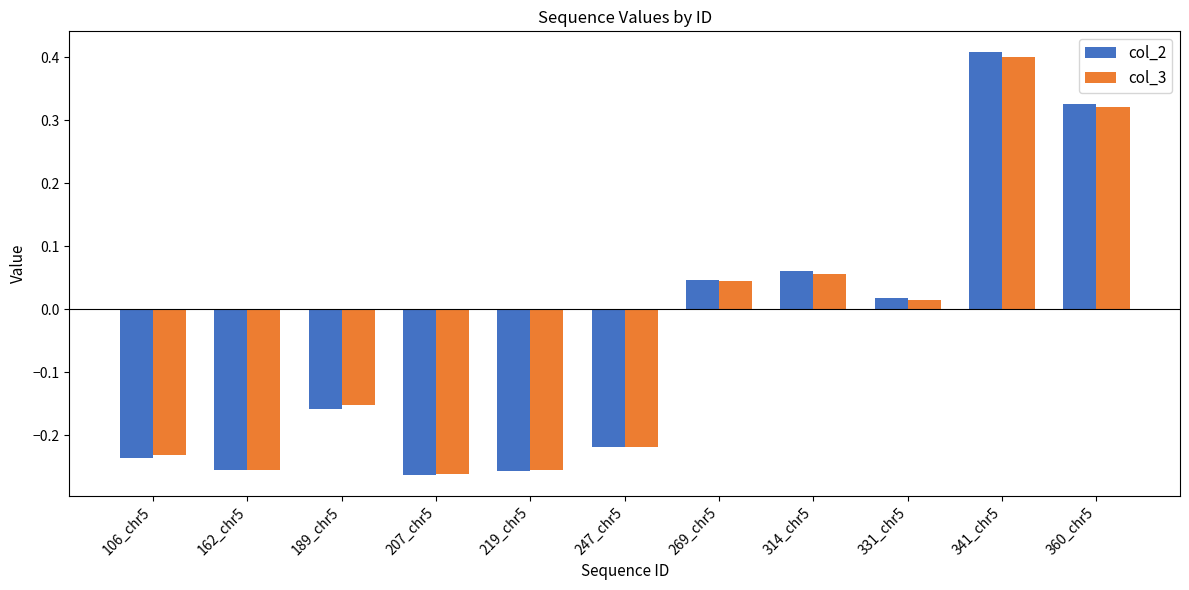

True or false: col_3 has a value of -0.4 at 207_chr5.

False